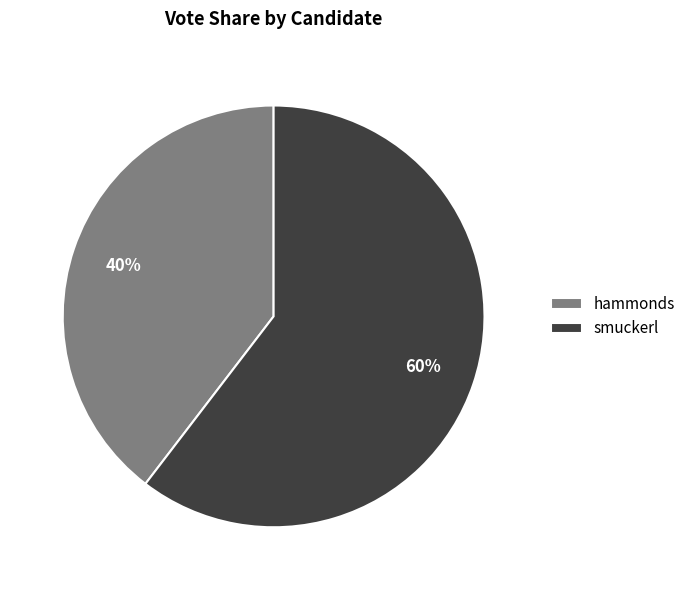

To the nearest percent, what is the combined percentage of smuckerl and hammonds?

100%